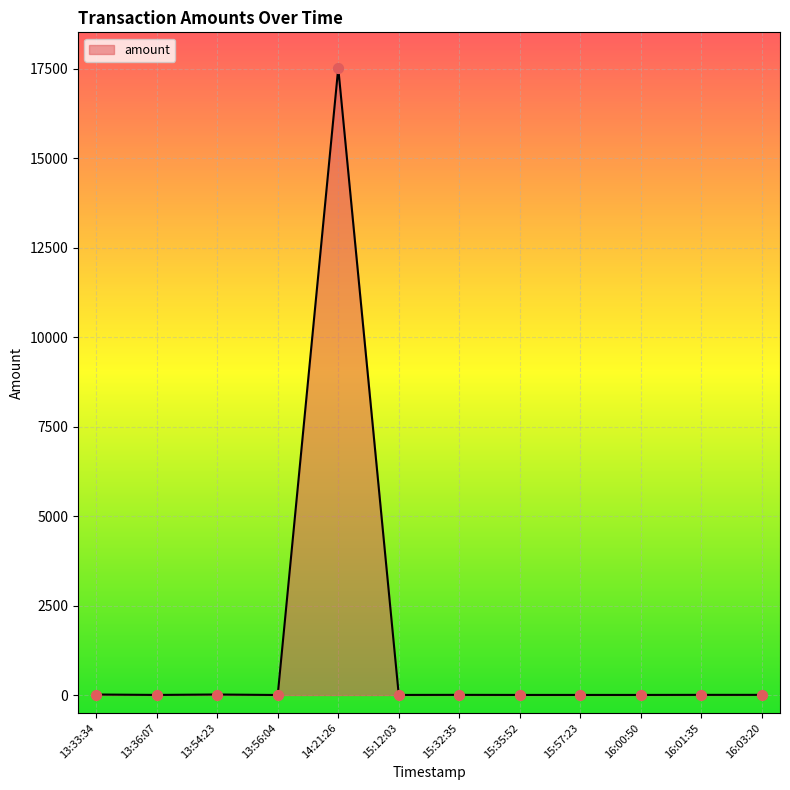

What is the change in value from 13:33:34 to 16:03:20?

-10